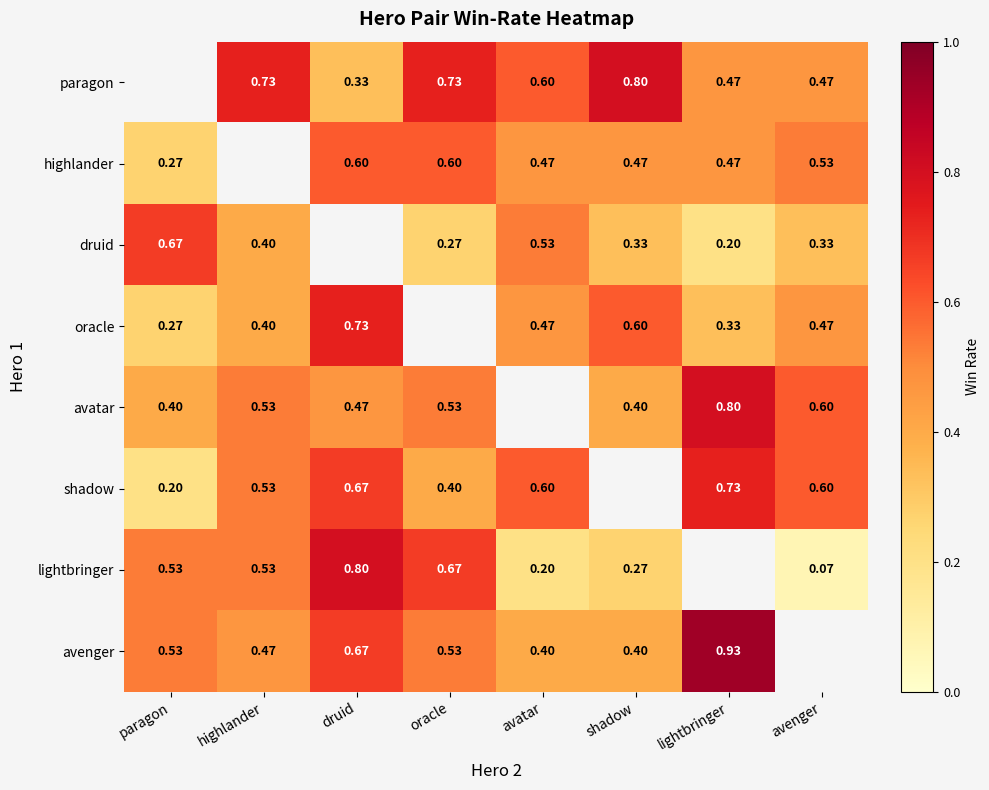

Is the value of avatar at lightbringer greater than the value of shadow at lightbringer?

Yes